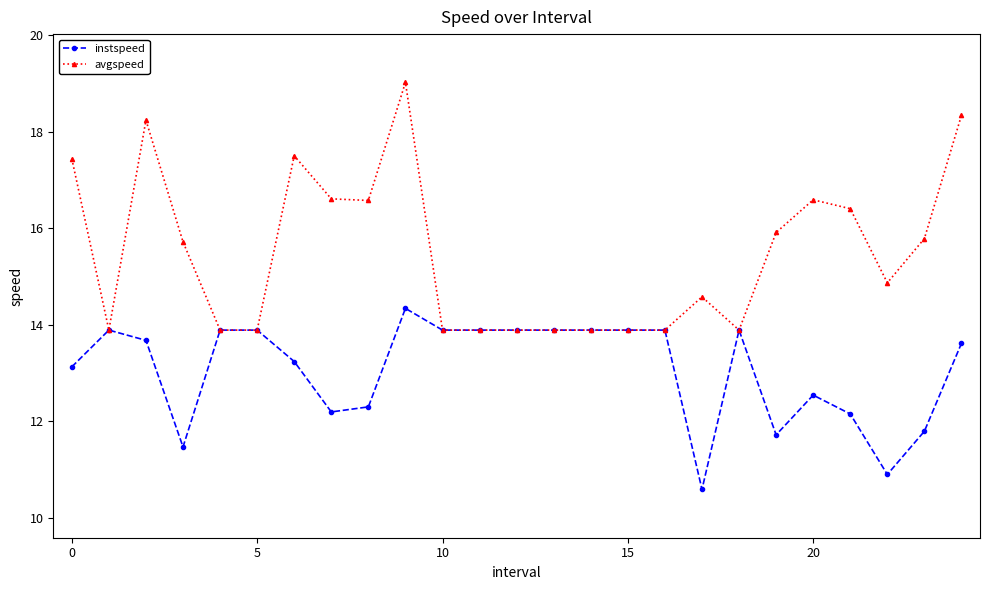

Which series has the largest range (max minus min)?

avgspeed